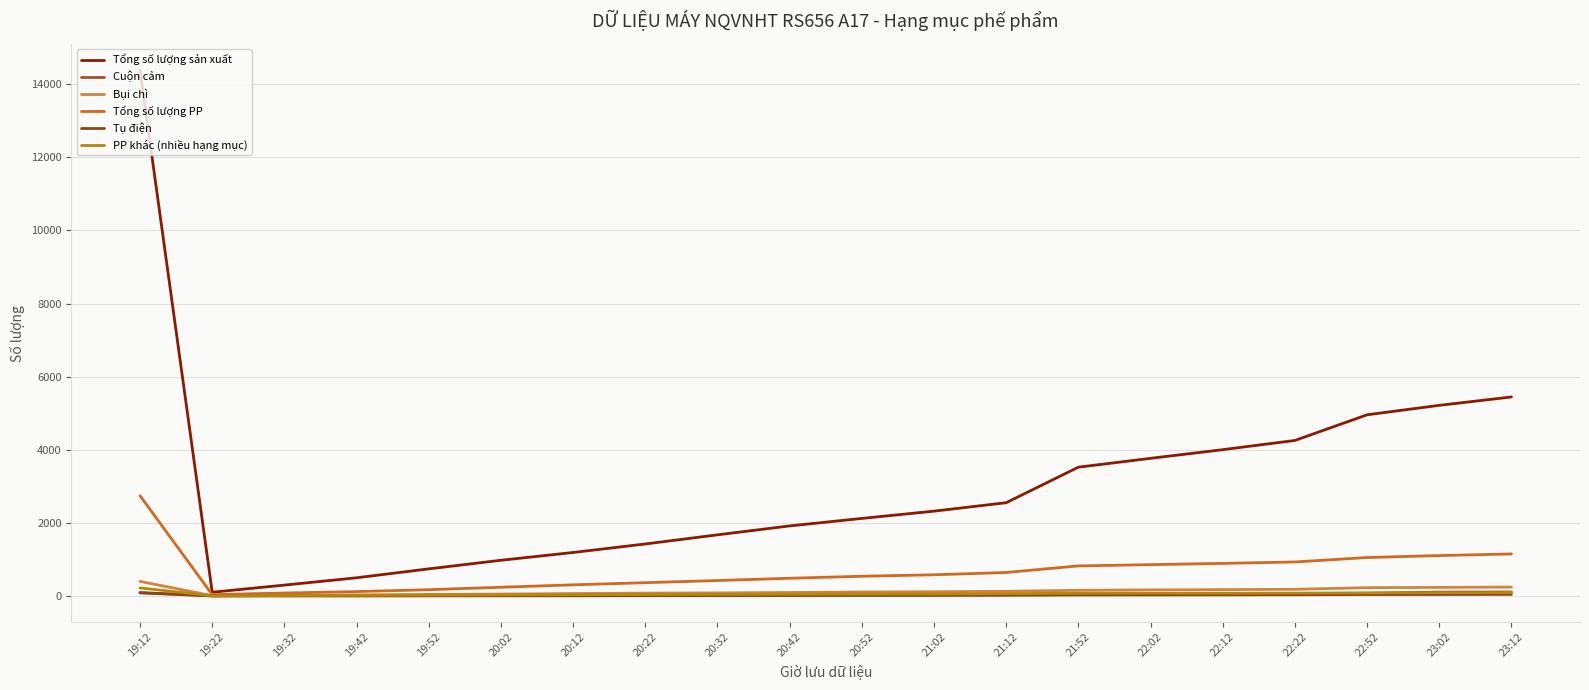

How many lines are shown in the chart?

6